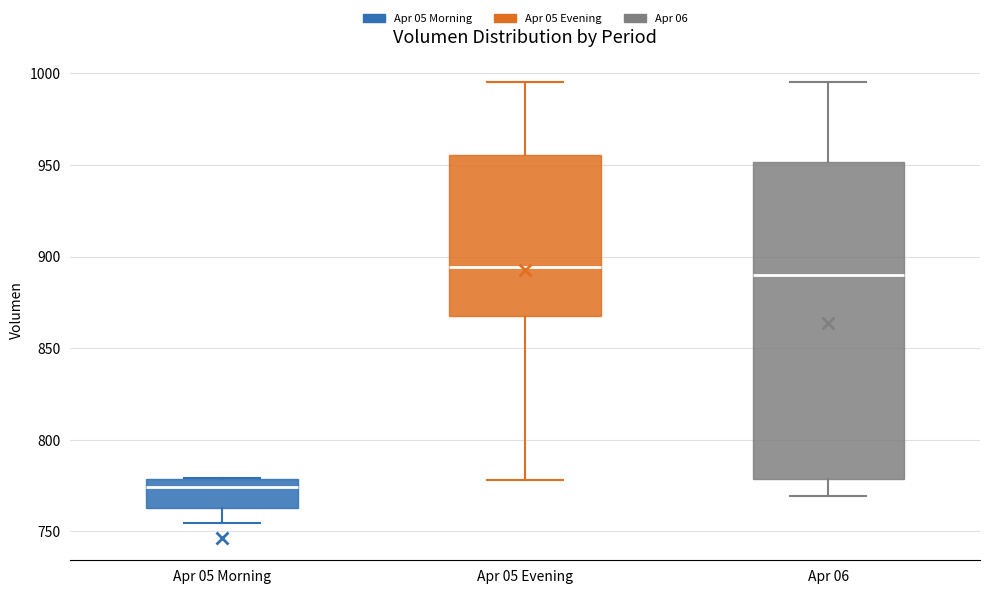

Where is the upper edge of the box for Apr 06 on the y-axis? The values are not printed on the chart, so give them approximately, as read against the axis.

950